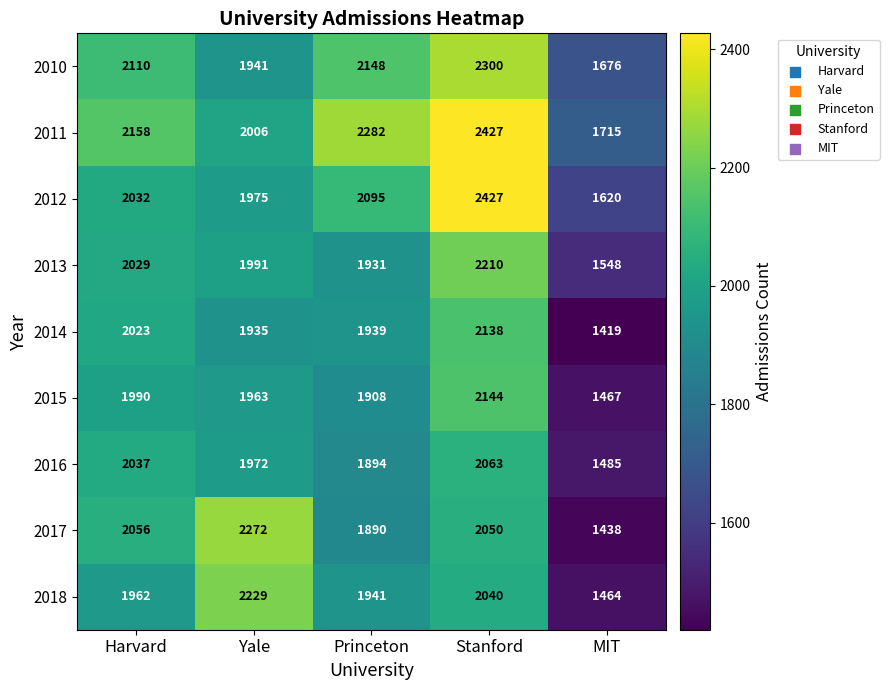

What is the greatest value displayed?

2427